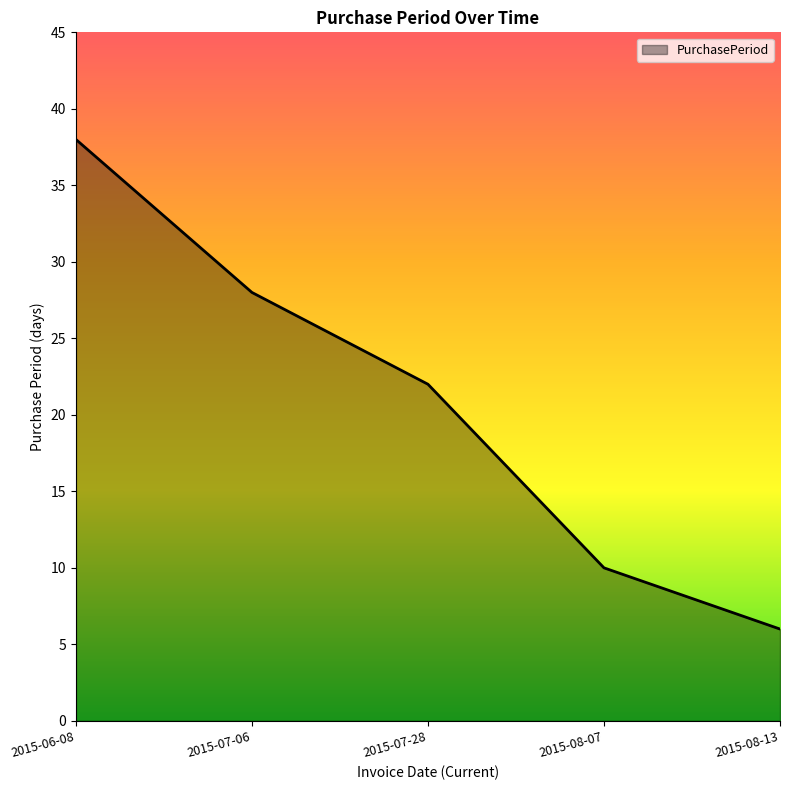

Does the chart display data point markers on the line(s)?

No